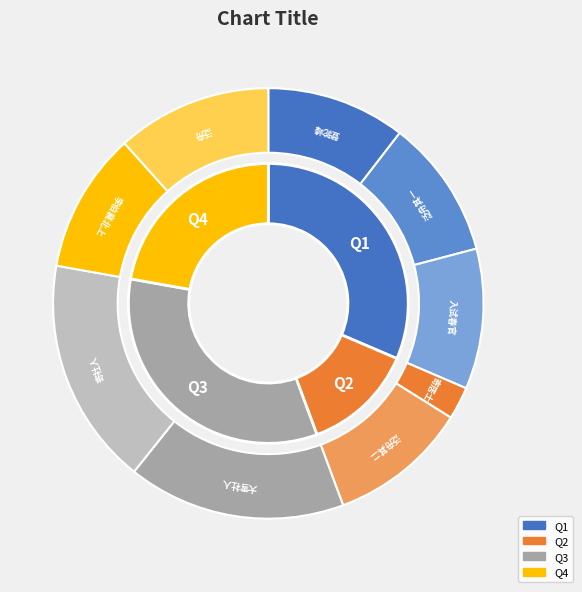

What percentage is the 送社人何龙友入试春官 slice, to the nearest percent?

11%